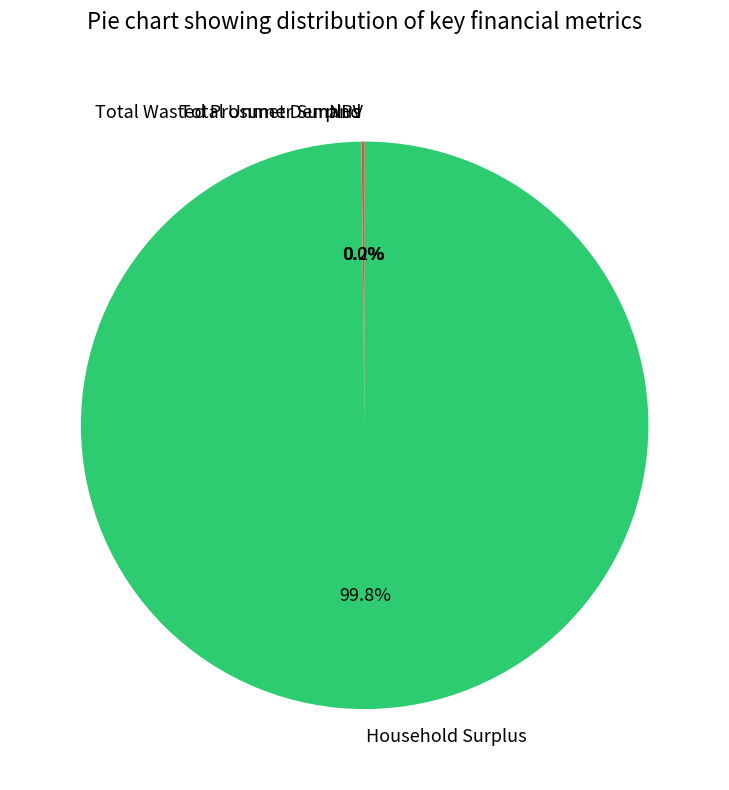

Which slice is the largest?

Household Surplus